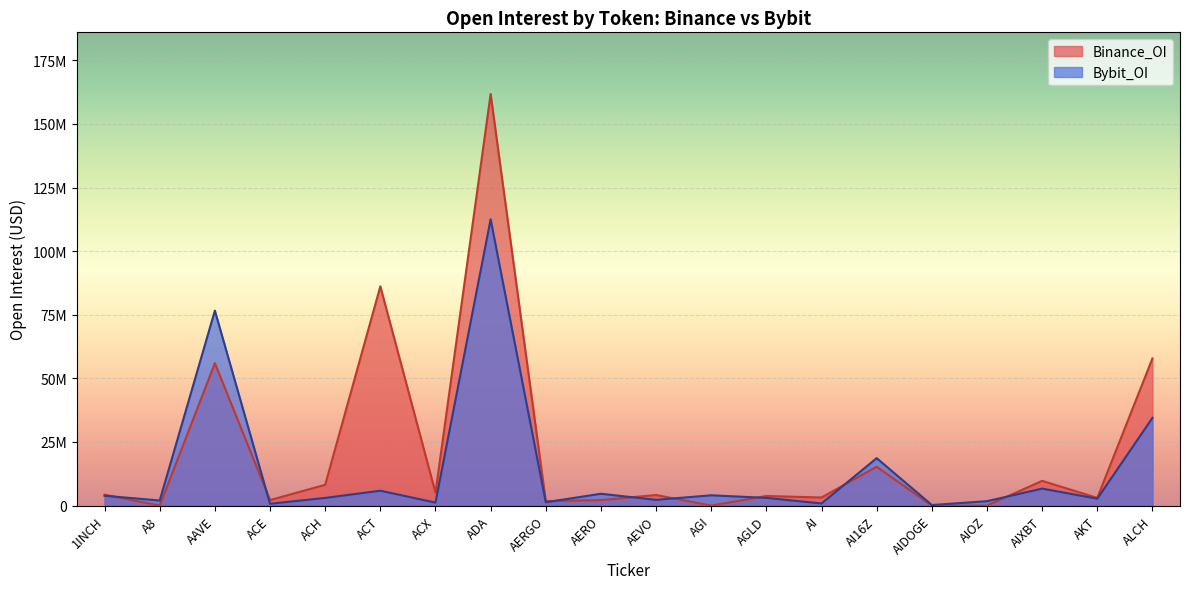

At which category is the sum across all series the highest?

ADA